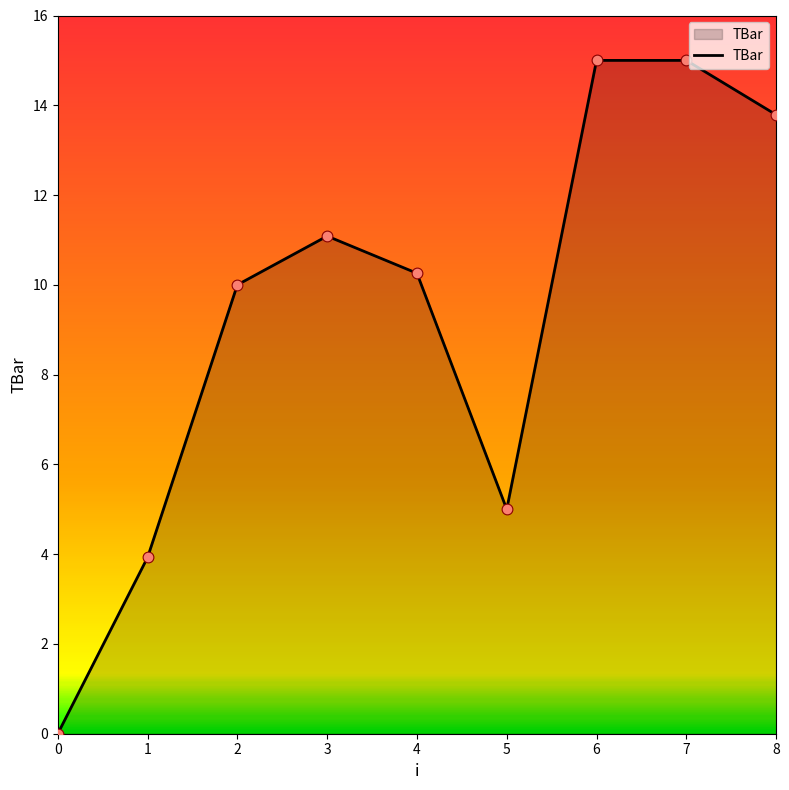

What is the change in value from 1 to 8?

+9.9